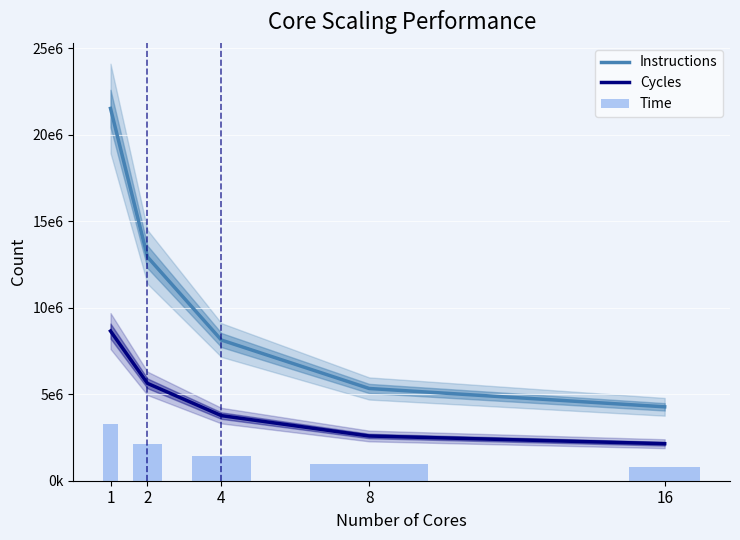

Which category has the highest value in the Cycles series?

1